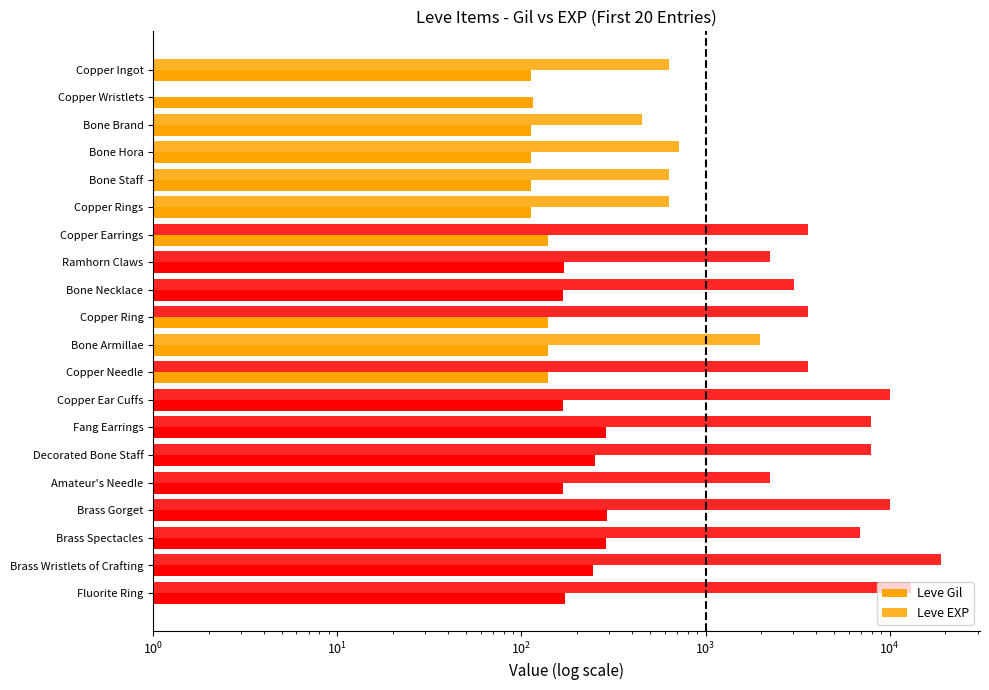

At which label does Leve EXP first exceed 3600?

Copper Ear Cuffs